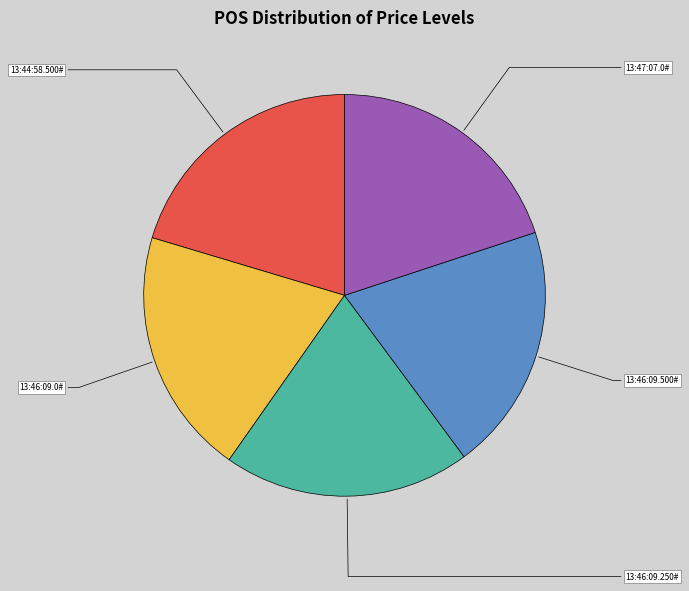

Is there any slice that represents more than half of the pie?

No